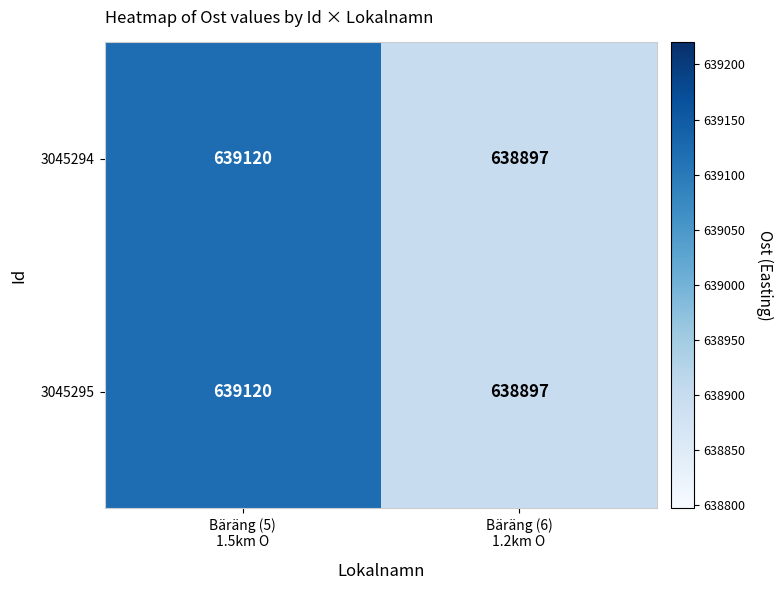

What is the minimum value shown in the chart?

638897